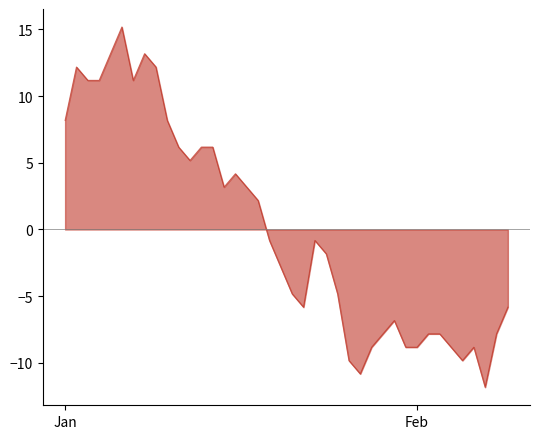

What is the difference between the maximum and minimum values?

27.0